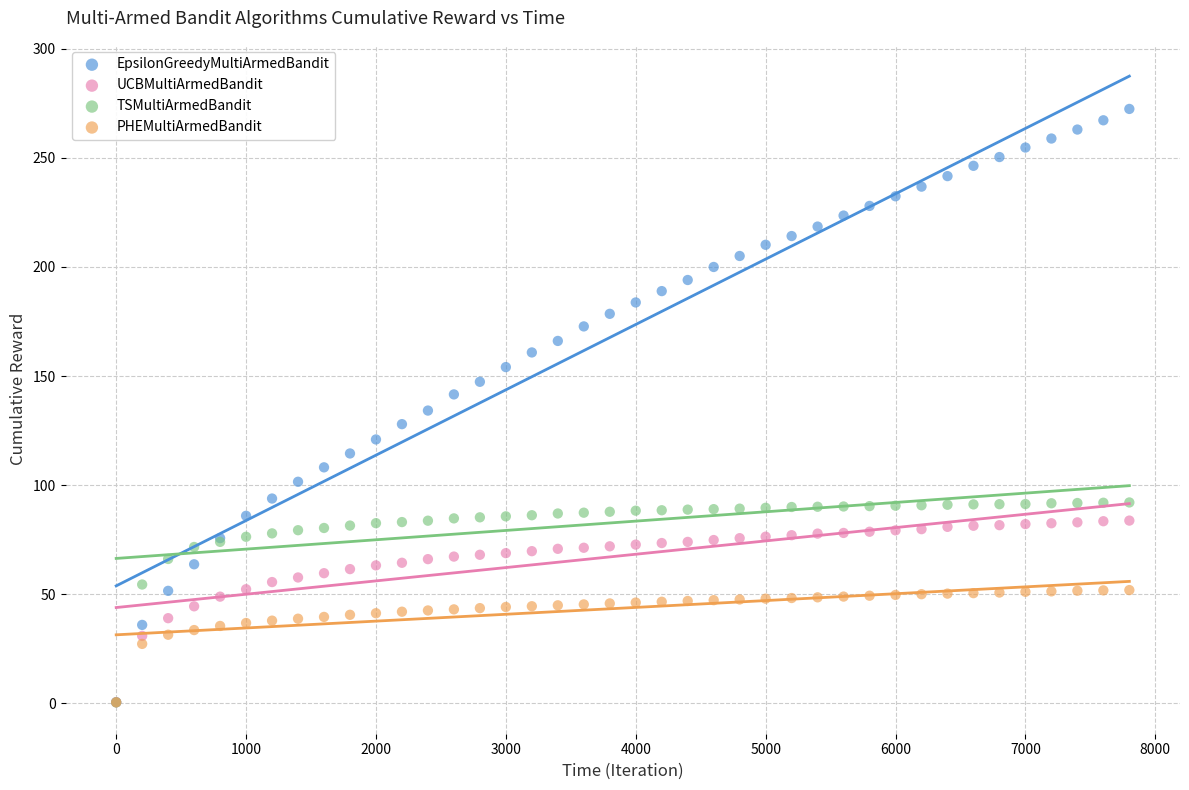

What are all the series names shown in the legend?

EpsilonGreedyMultiArmedBandit, UCBMultiArmedBandit, TSMultiArmedBandit, PHEMultiArmedBandit